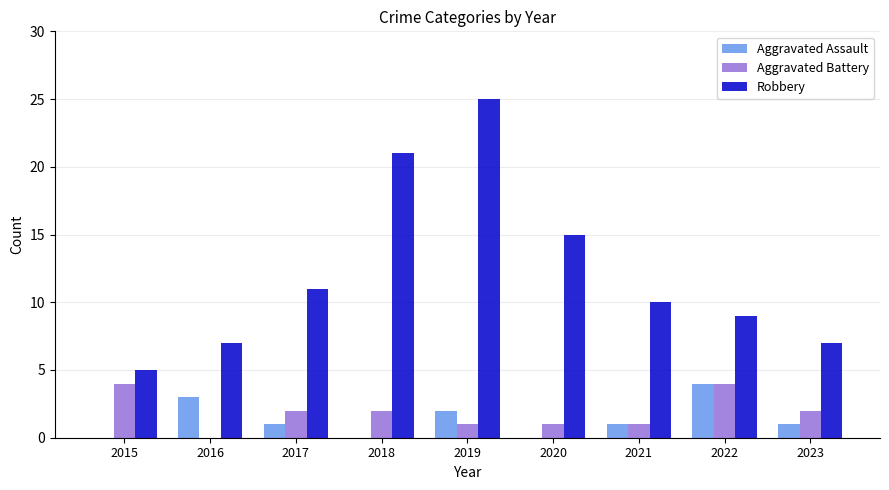

What is the sum of all Aggravated Battery values?

17